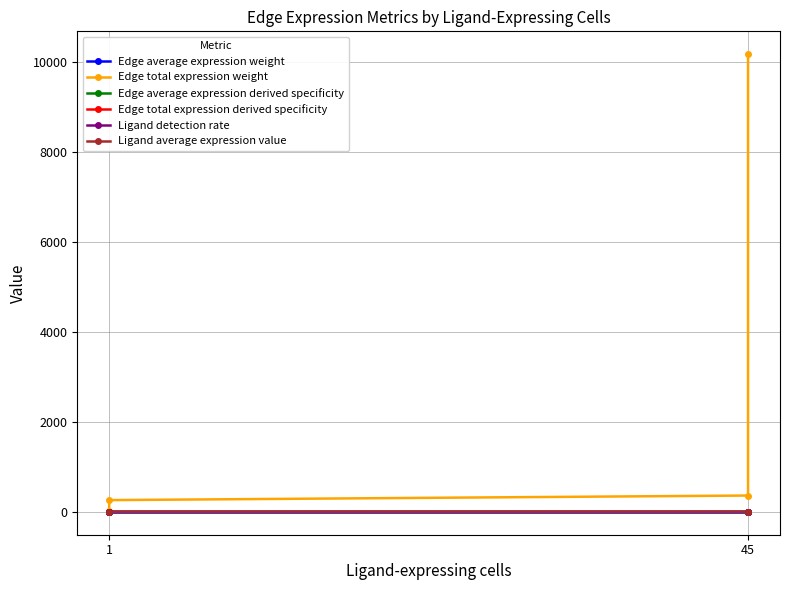

What are all the series names shown in the legend?

Edge average expression weight, Edge total expression weight, Edge average expression derived specificity, Edge total expression derived specificity, Ligand detection rate, Ligand average expression value